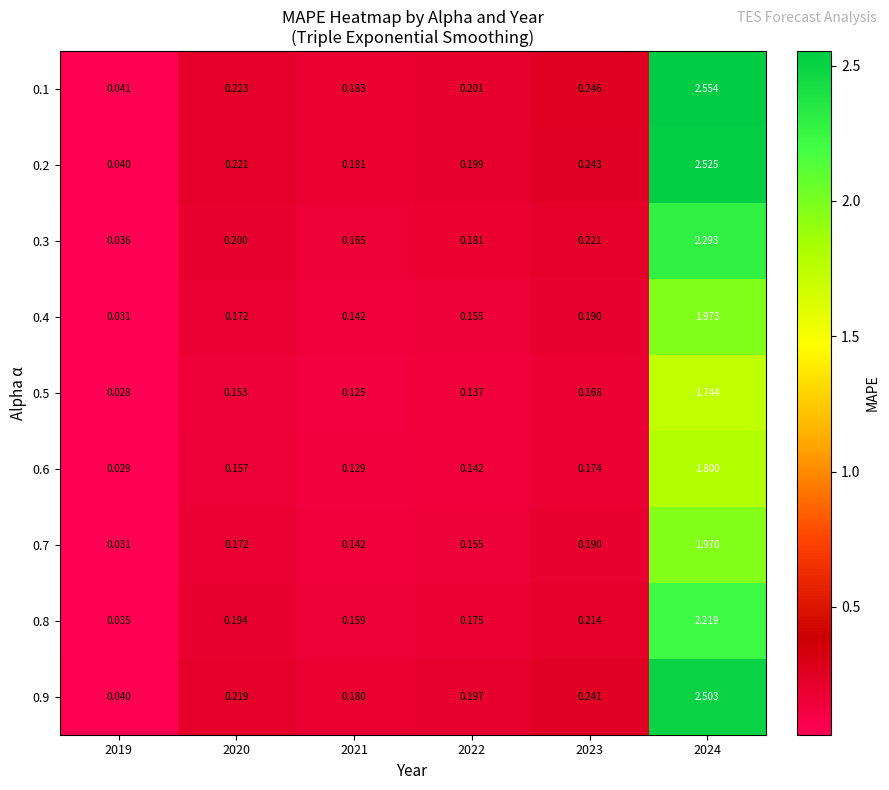

Is the value of 0.7 at 2022 greater than the value of 0.5 at 2022?

Yes